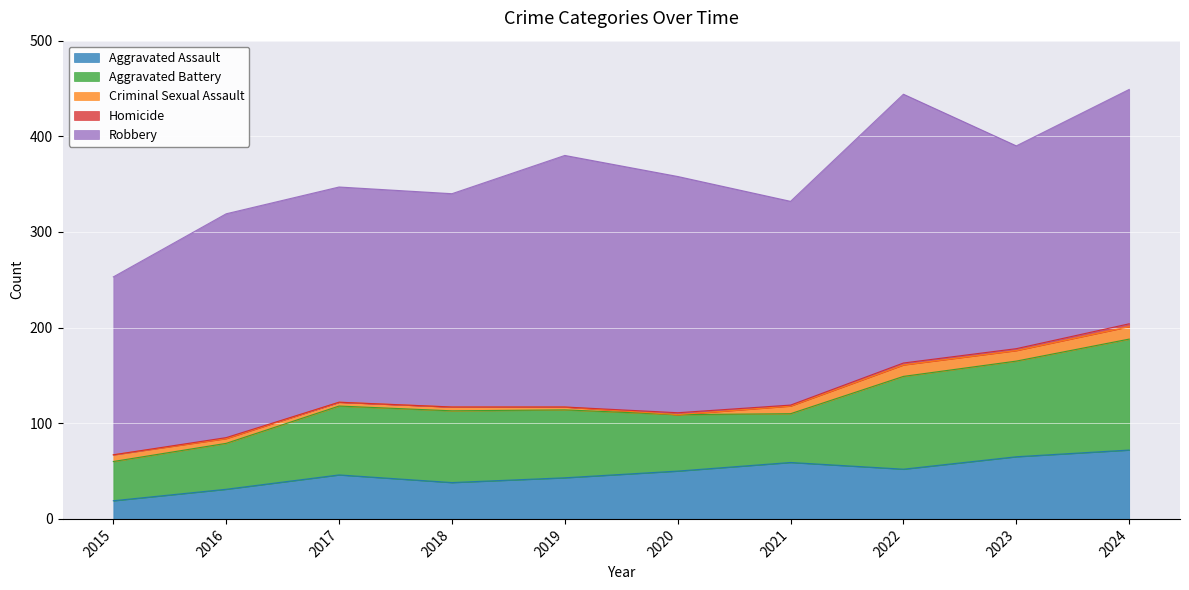

Which series has the largest total across all categories?

Robbery